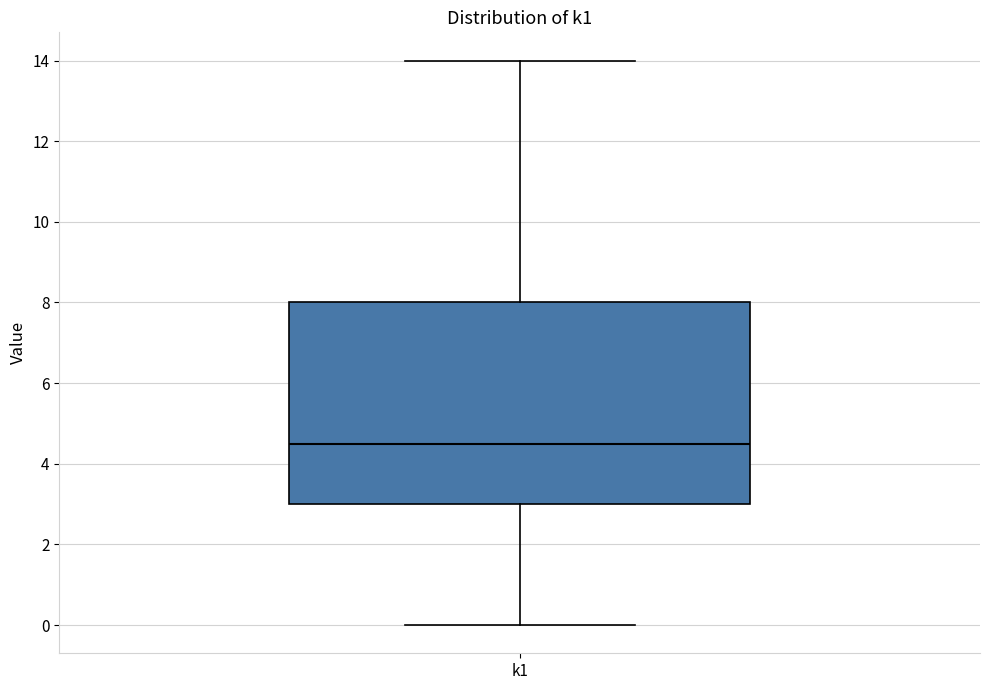

Transcribe this box plot: give where the median line is, the range the box spans, and where the two whiskers end, as read against the y-axis. The values are not printed on the chart, so give them approximately, as read against the axis.

median 4.6, box 3.0 to 8.0, whiskers 0.0 to 14.0